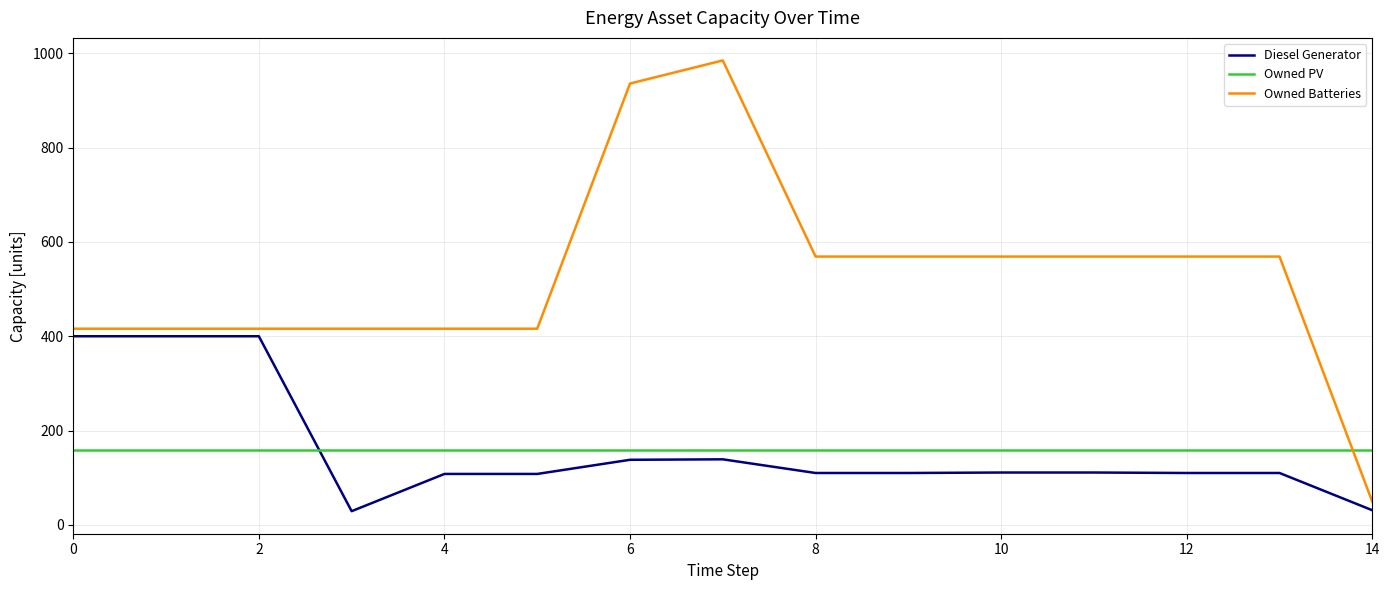

What is the minimum value for Diesel Generator?

29